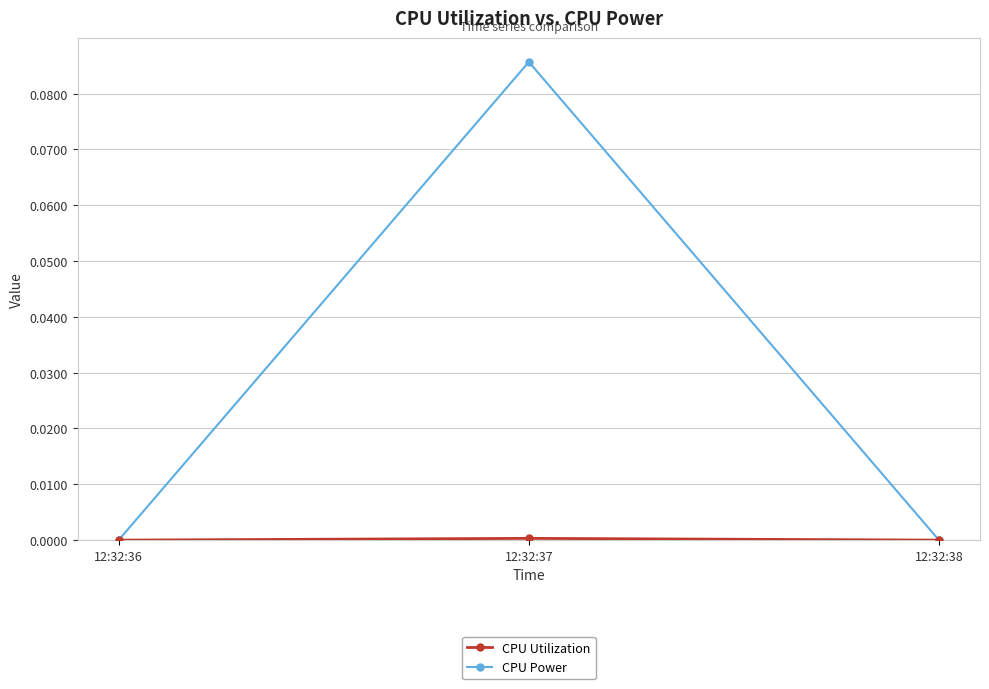

Is it true that CPU Power equals 0.0 at 12:32:38?

True